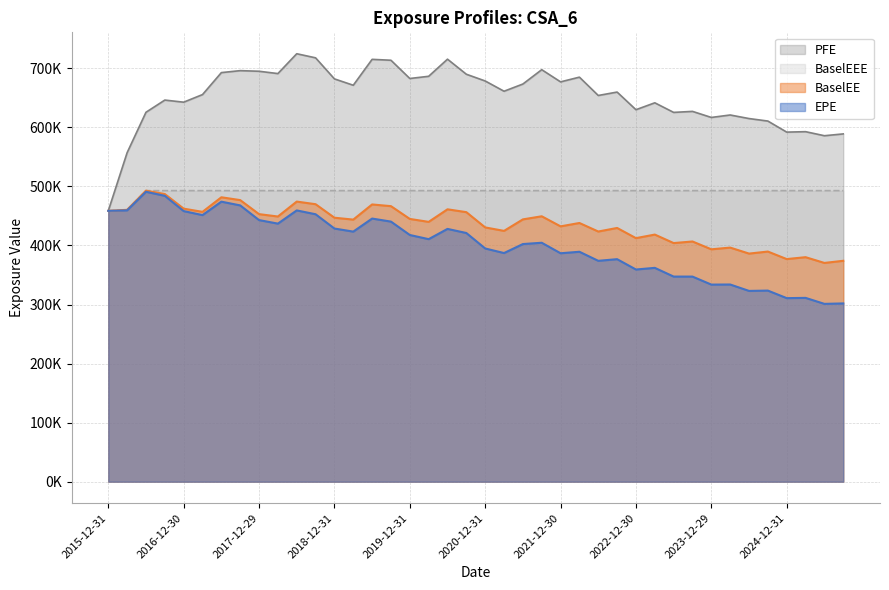

What is the value of the PFE point at the 6th from the left?

655569